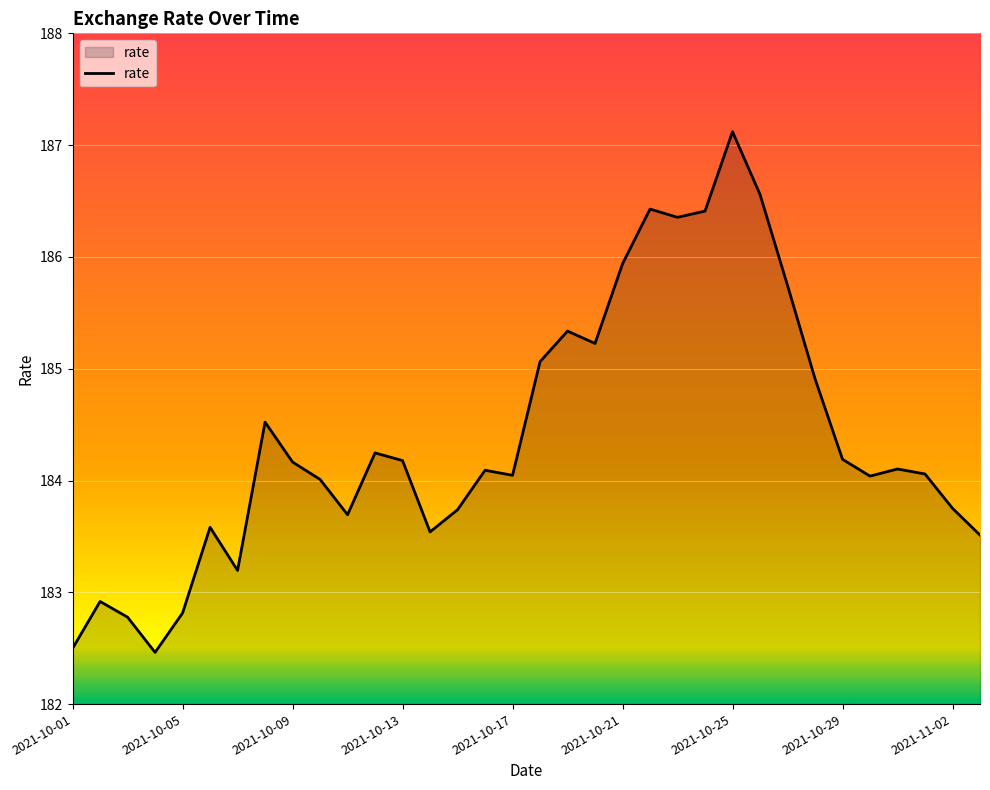

What is the difference between the maximum and minimum values?

4.7